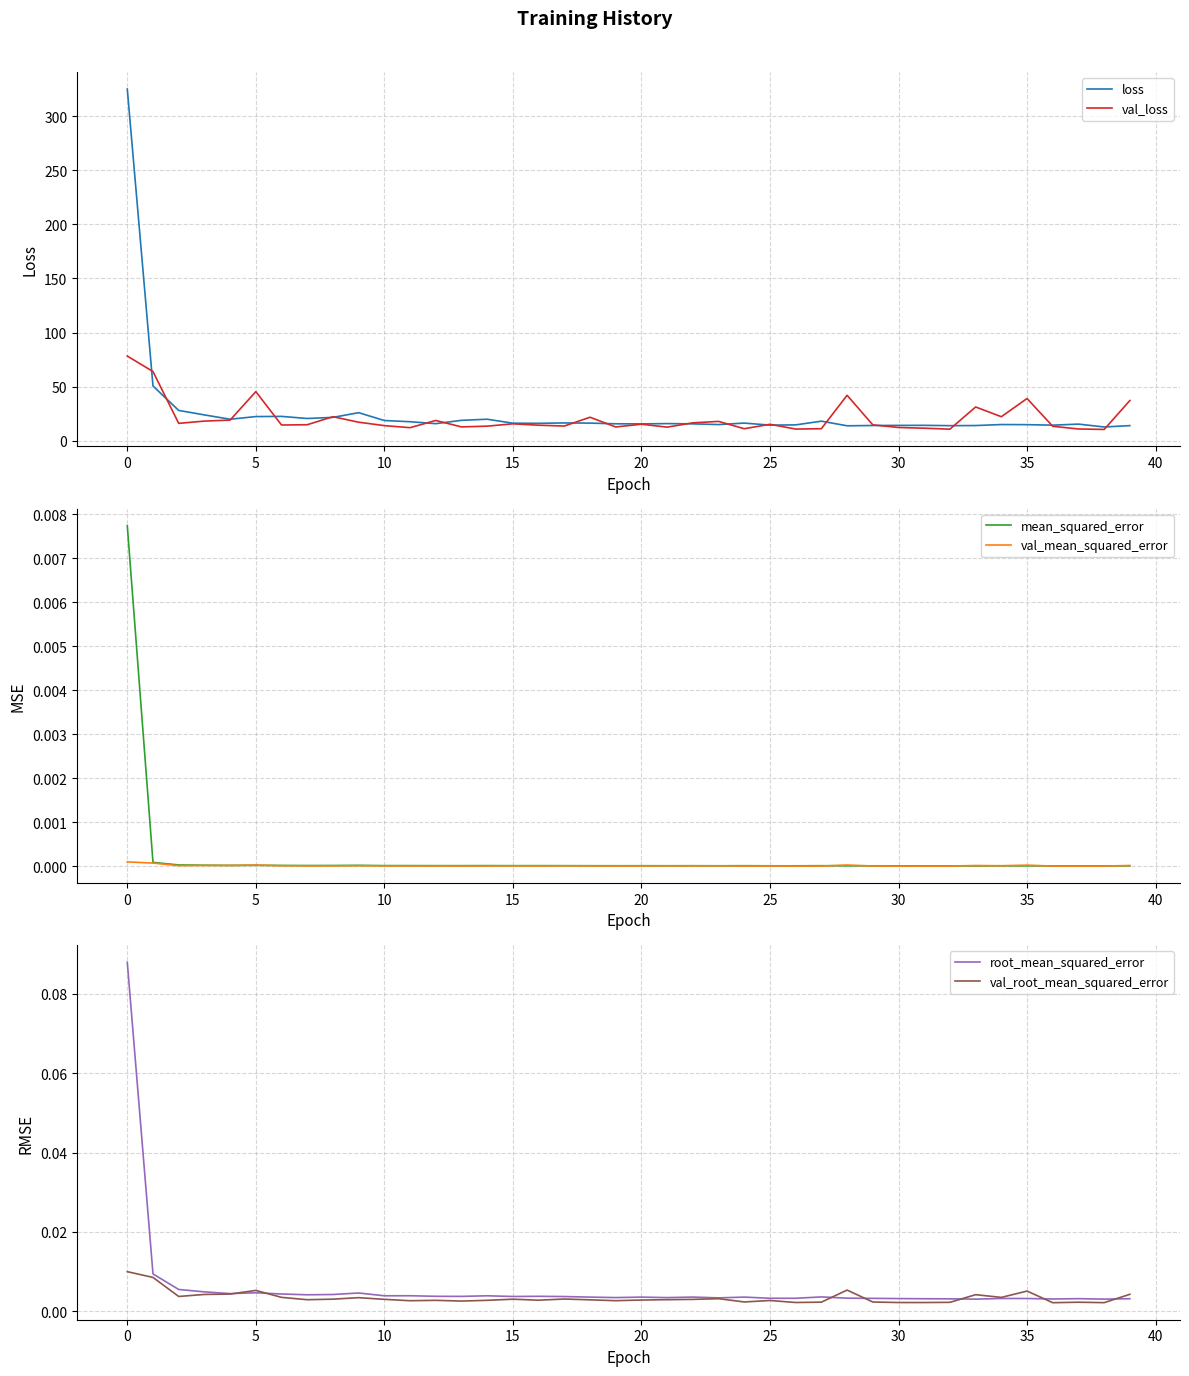

The value of loss at 30 is 14.3. True or false?

True